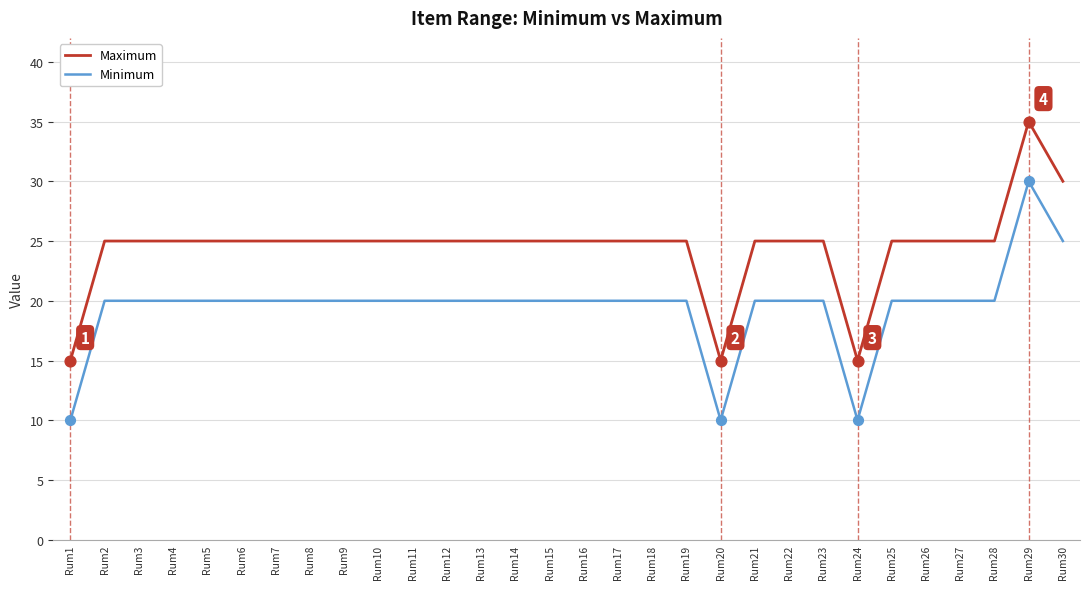

What is the spread (max minus min) of values at Rum14?

5